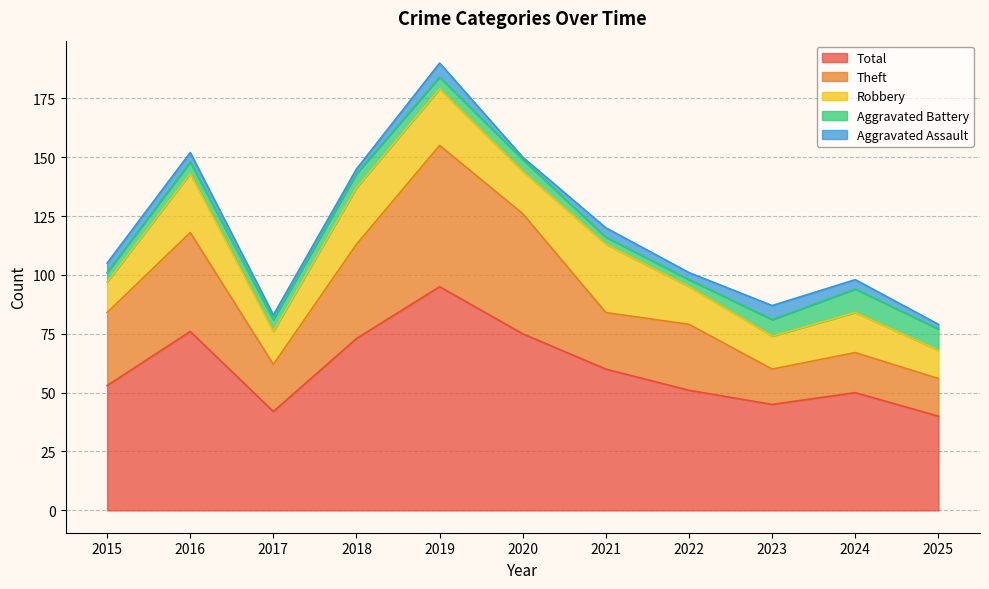

At which category does the chart reach its minimum across all series?

2020